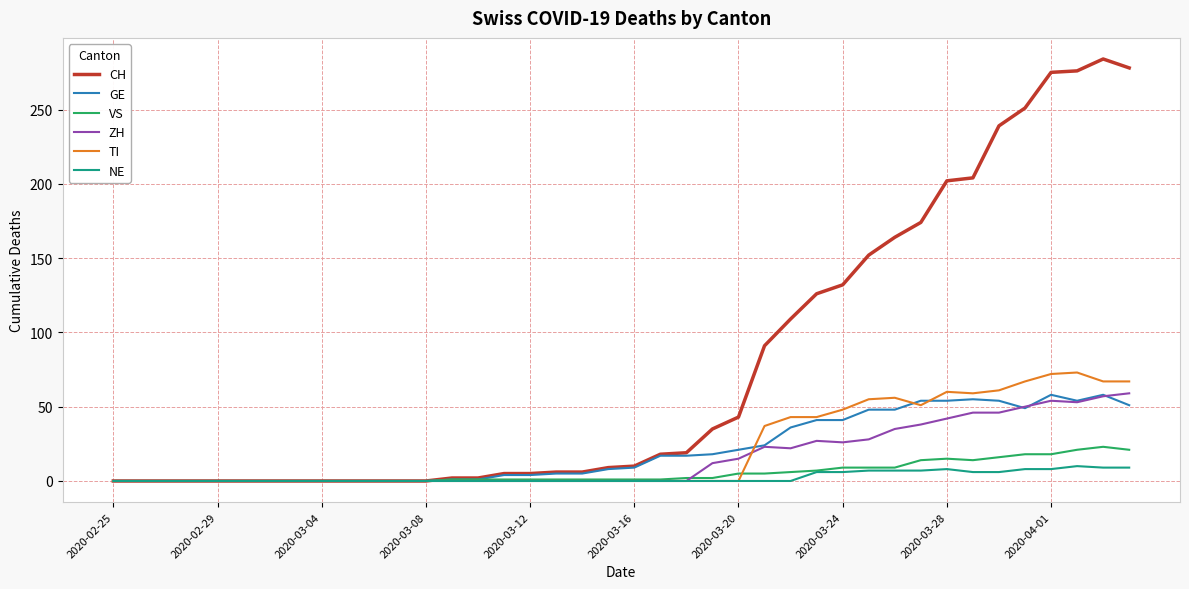

What is the maximum value for ZH?

59